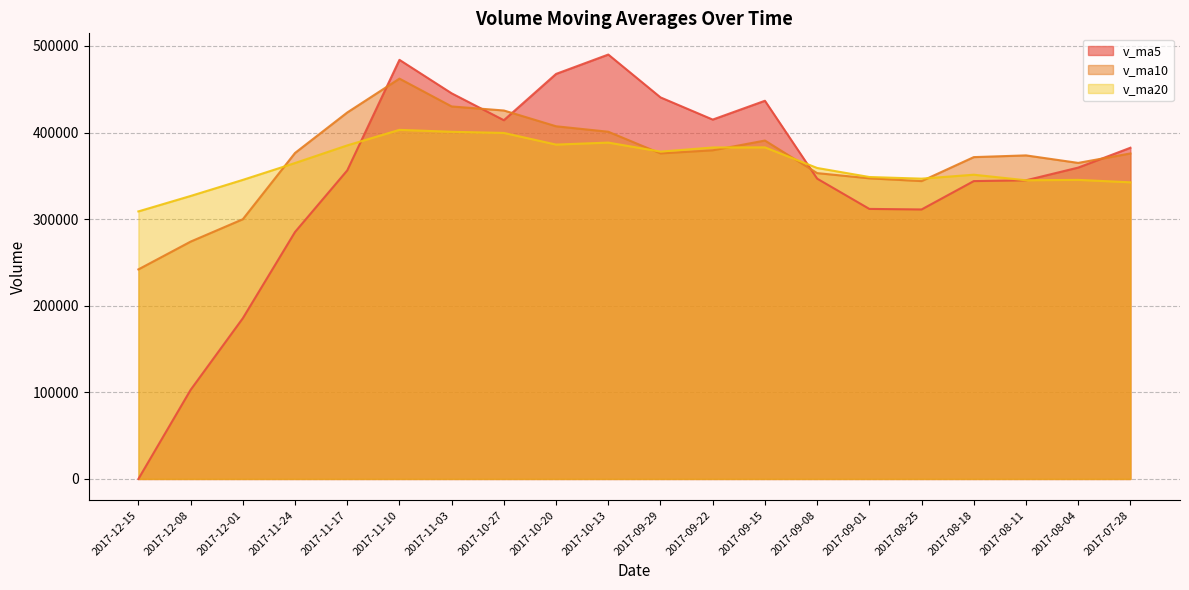

True or false: v_ma20 and v_ma5 cross at least once.

True